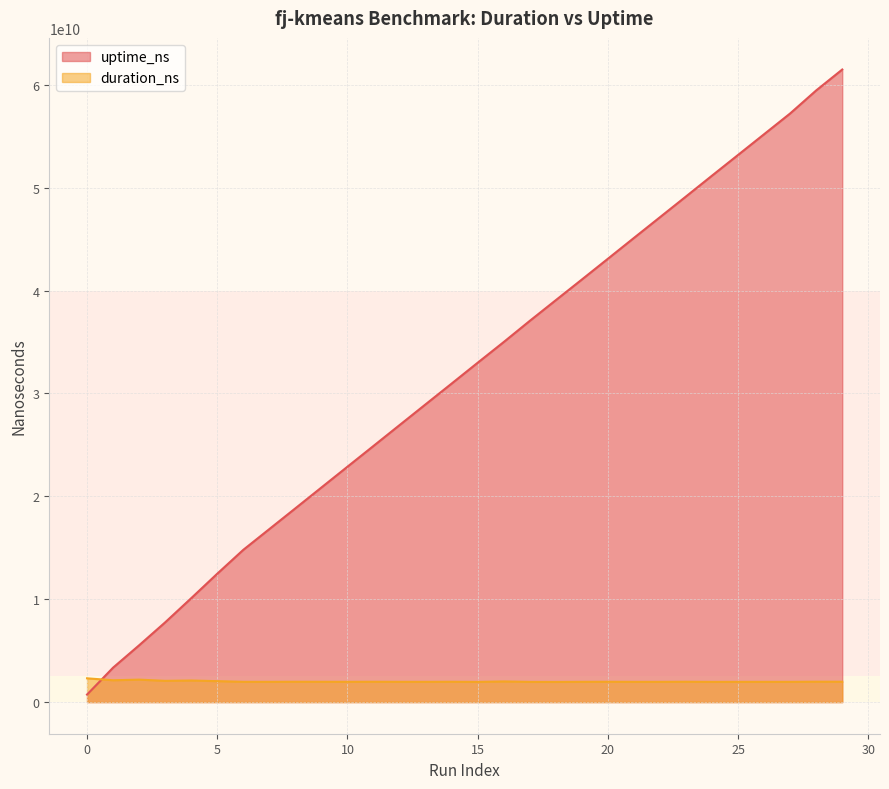

Rank the series at 15 from highest to lowest value.

uptime_ns, duration_ns